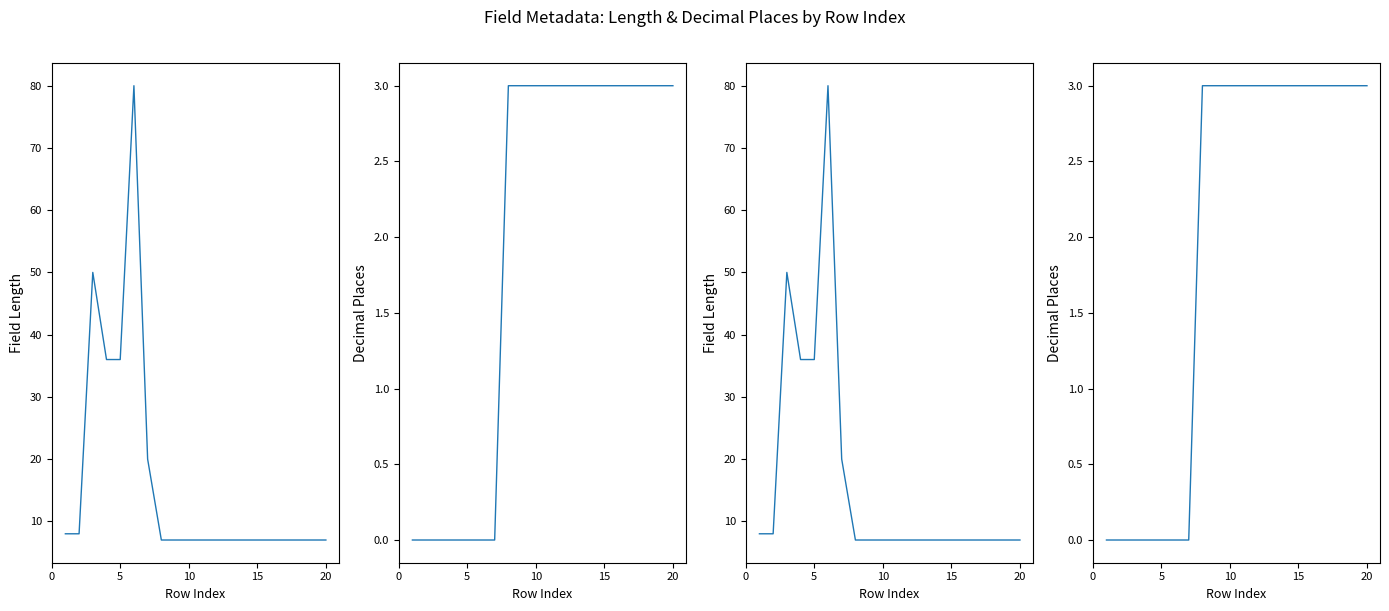

Is it true that Decimal Places equals 4 at 10?

False